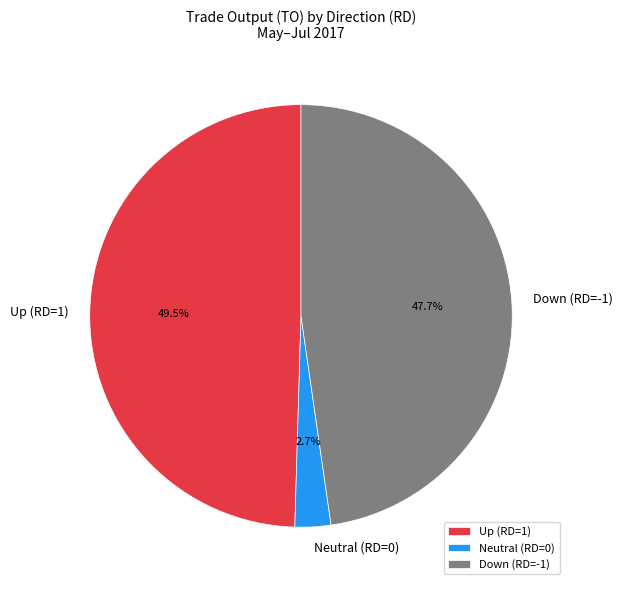

Which category has the biggest portion of the pie?

Up (RD=1)